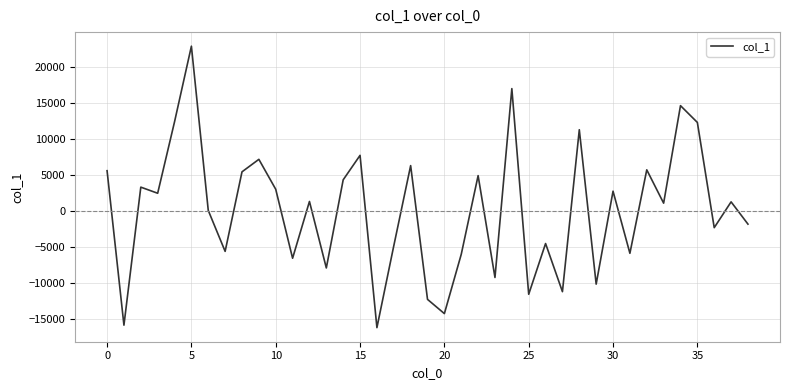

What is the greatest value displayed?

22942.5